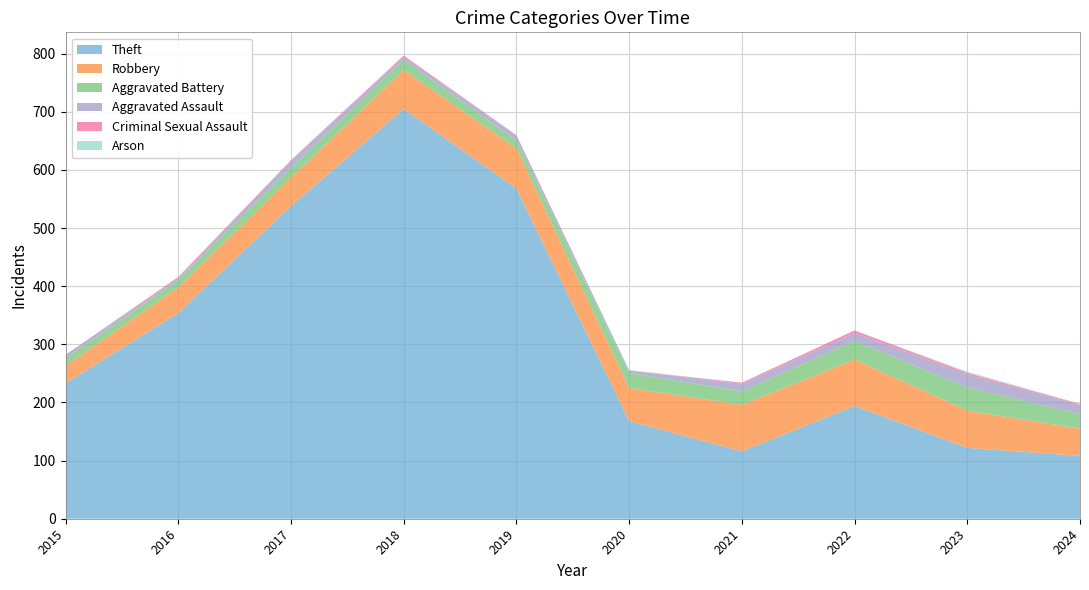

Reading left to right, list all the values displayed in this chart.

Theft: 233	354	538	705	568	168	116	194	122	108
Robbery: 30	44	49	67	69	57	80	80	64	47
Aggravated Battery: 13	13	17	18	14	26	23	32	40	25
Aggravated Assault: 6	3	12	5	8	4	13	14	22	15
Criminal Sexual Assault: 0	2	1	2	1	0	2	4	3	2
Arson: 0	0	0	0	0	1	0	0	2	1